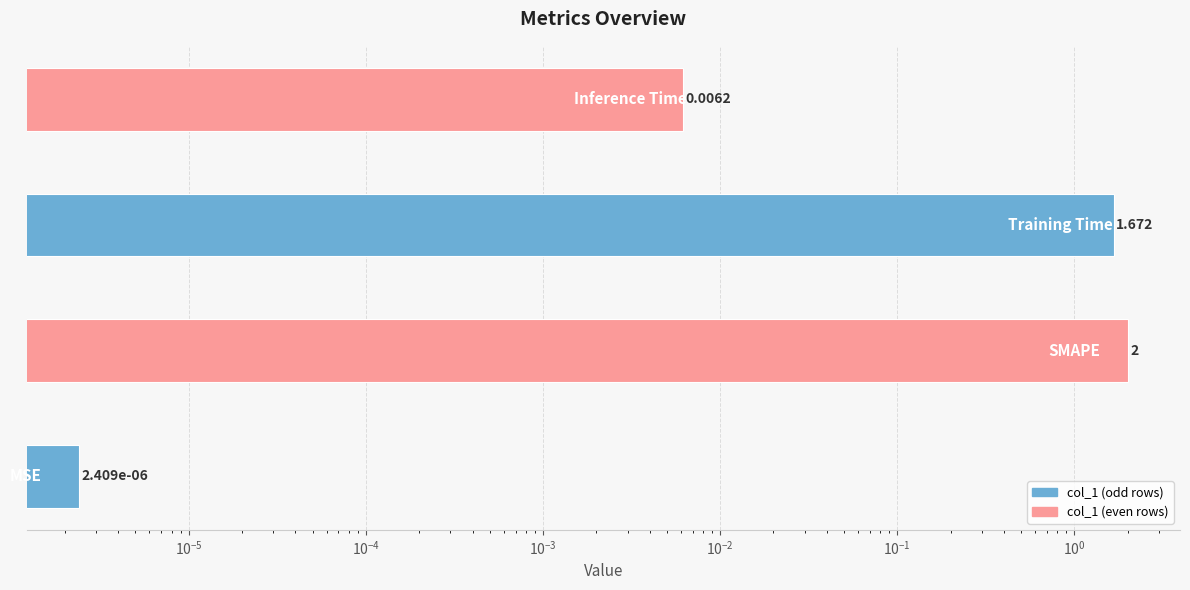

Reading left to right, what are all the values shown in this chart?

0.0	2.0	1.7	0.0